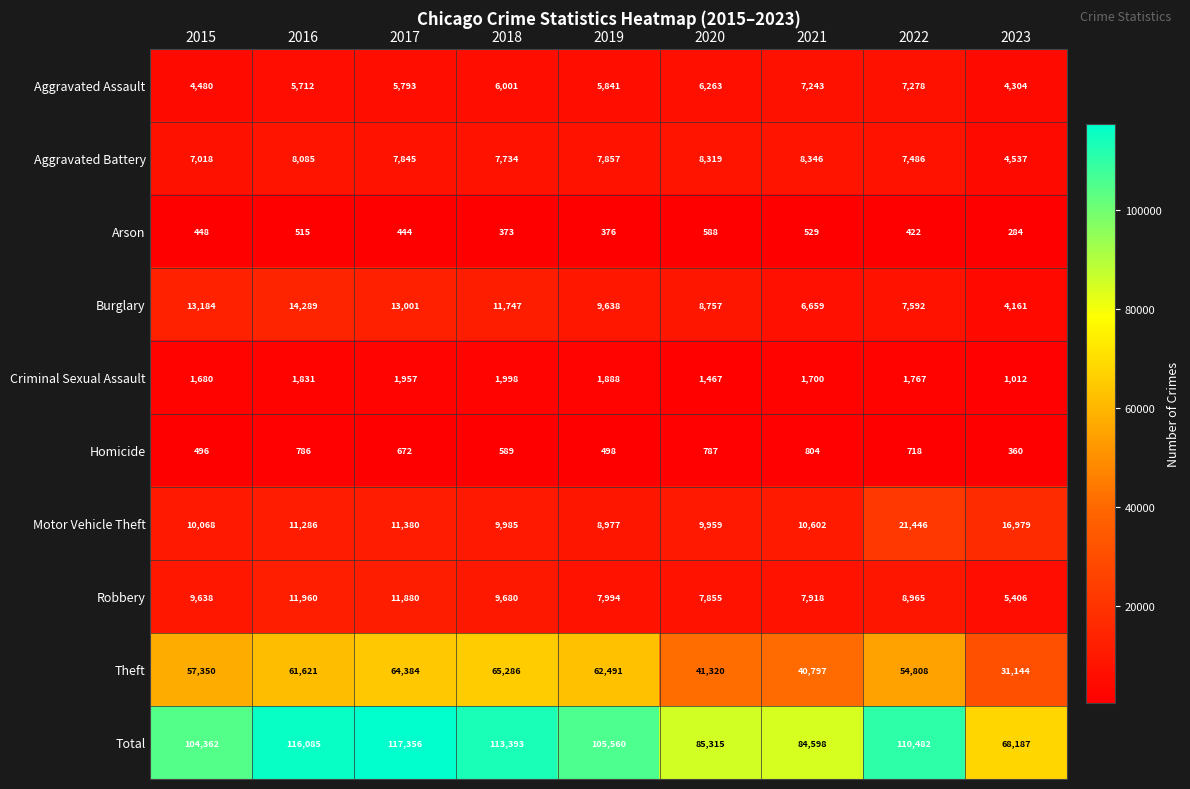

Count the number of data series in this chart.

10